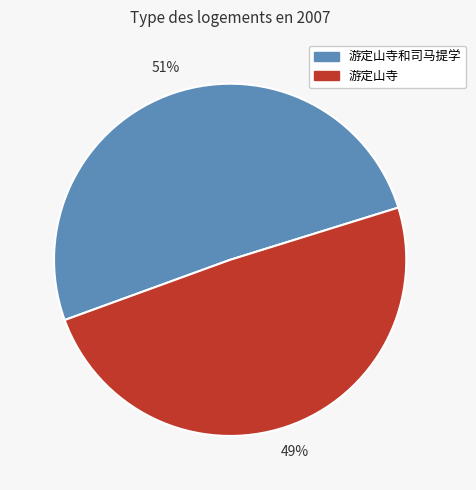

To the nearest percent, what percentage of the pie is 游定山寺和司马提学?

51%